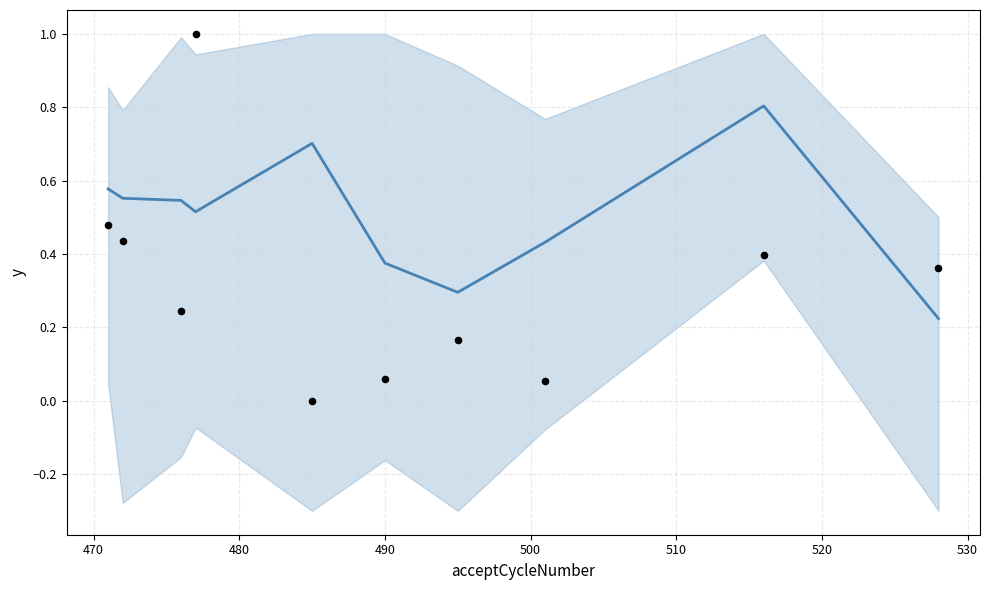

What is the total value across all series at 490?

0.4